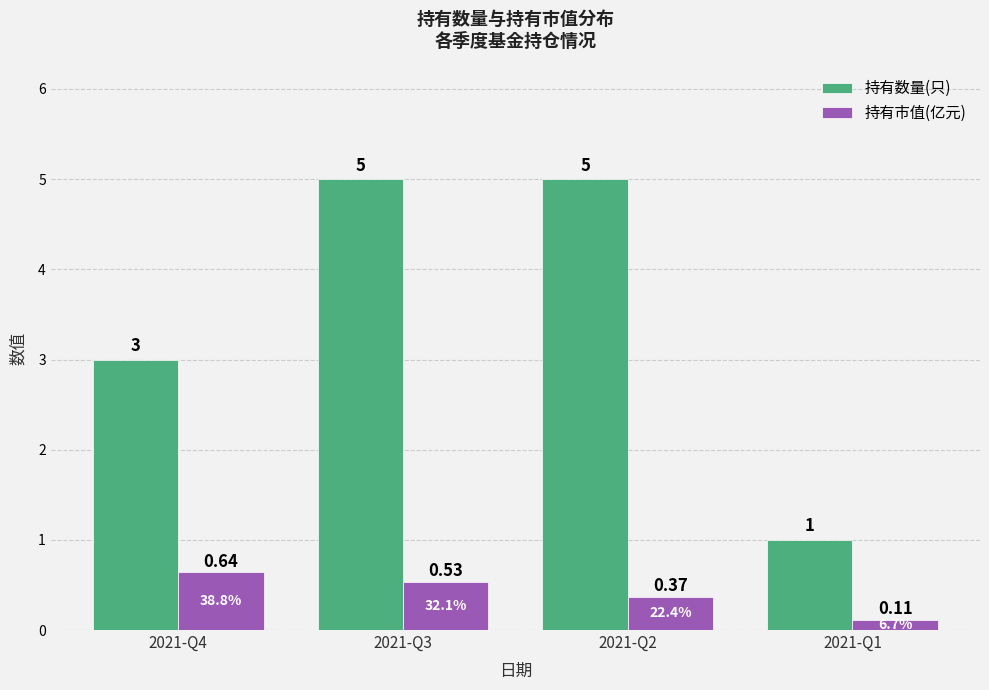

What are all the series names shown in the legend?

持有数量(只), 持有市值(亿元)